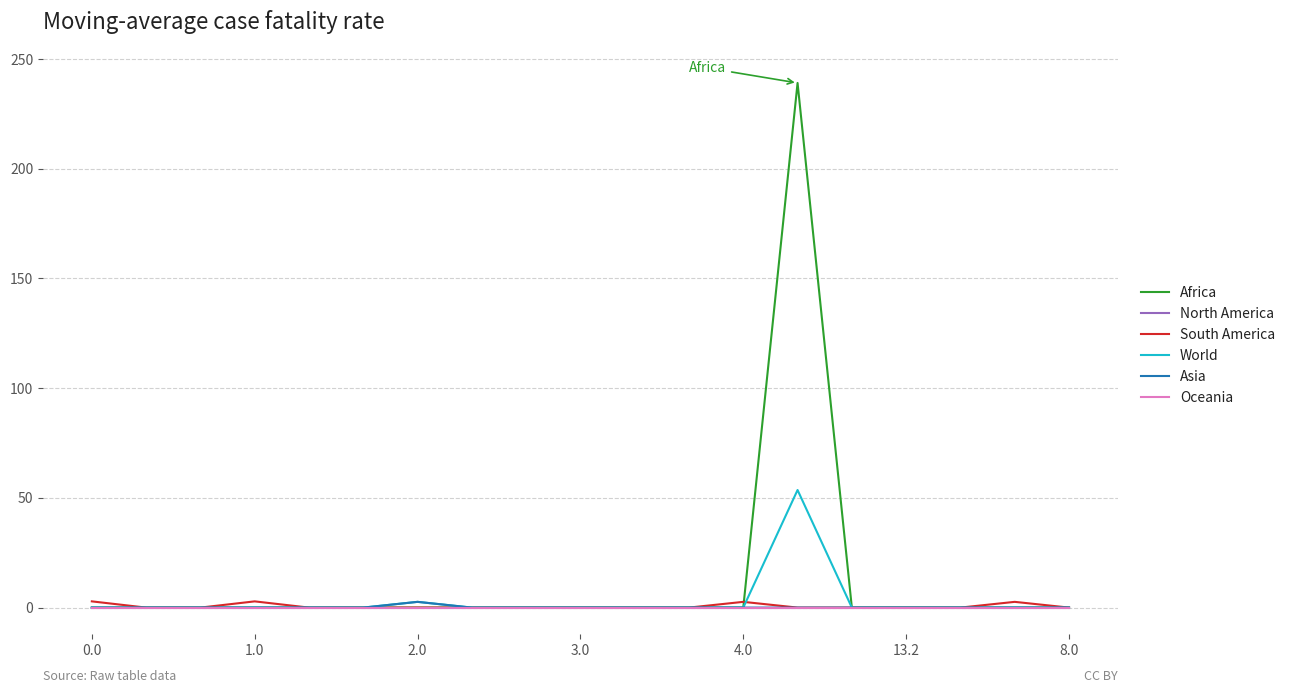

Does the chart have visible grid lines?

Yes